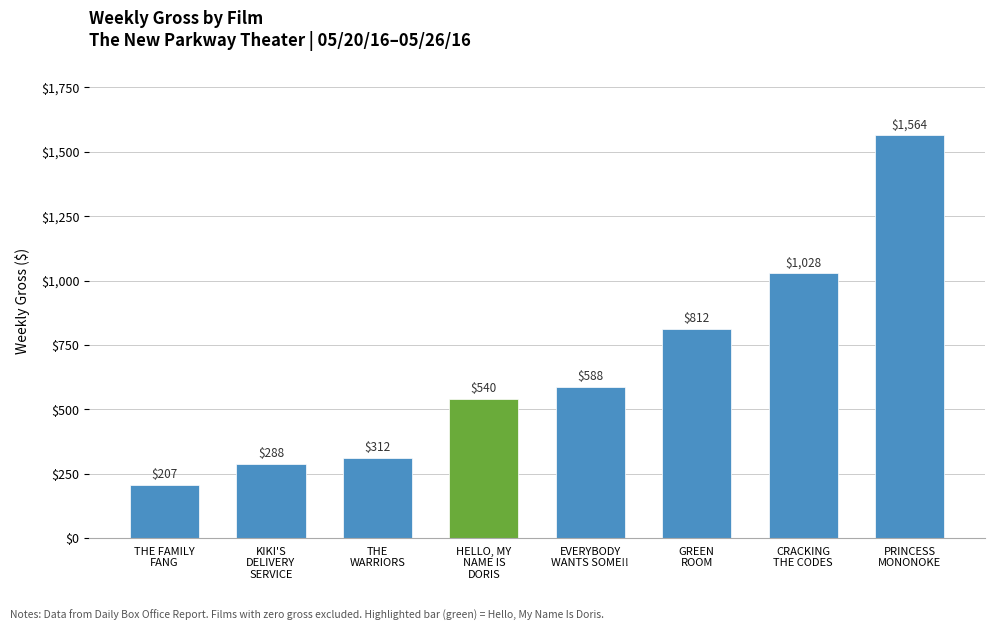

At which label is the value closest to 885?

GREEN
ROOM